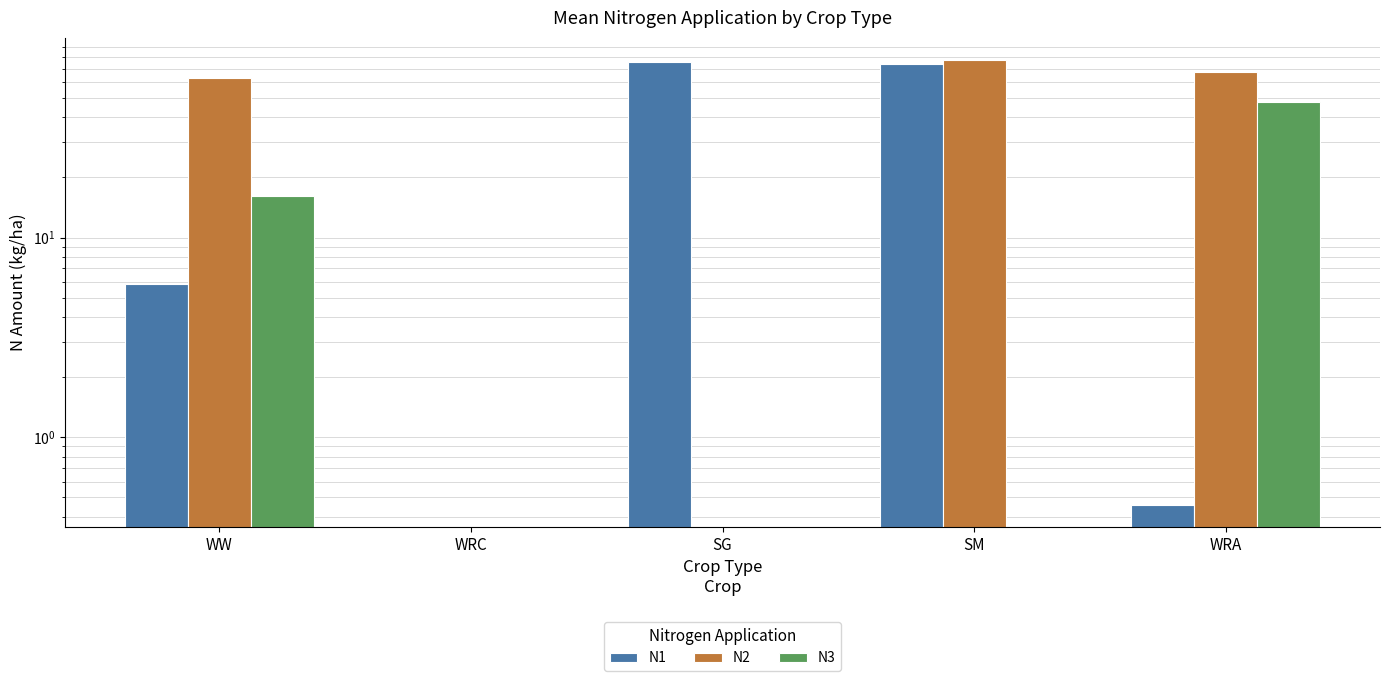

Which series changed the most between WW and WRC?

N2